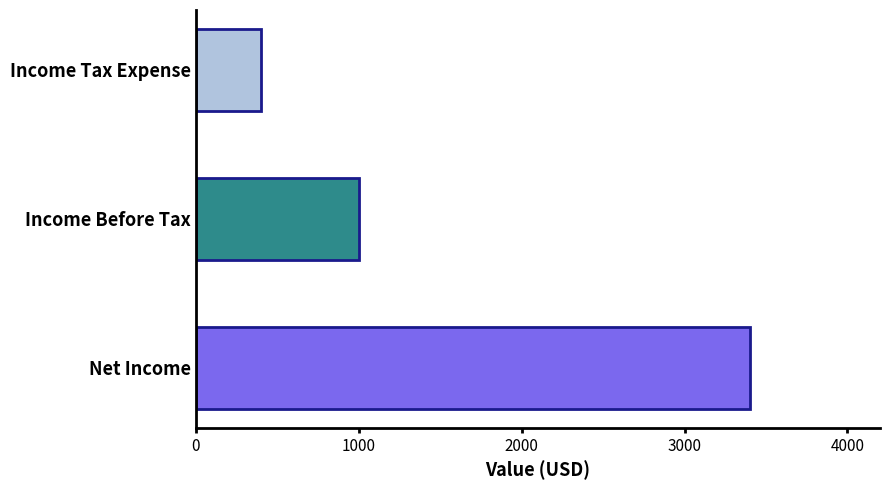

Rank the categories by value from lowest to highest.

Income Tax Expense, Income Before Tax, Net Income